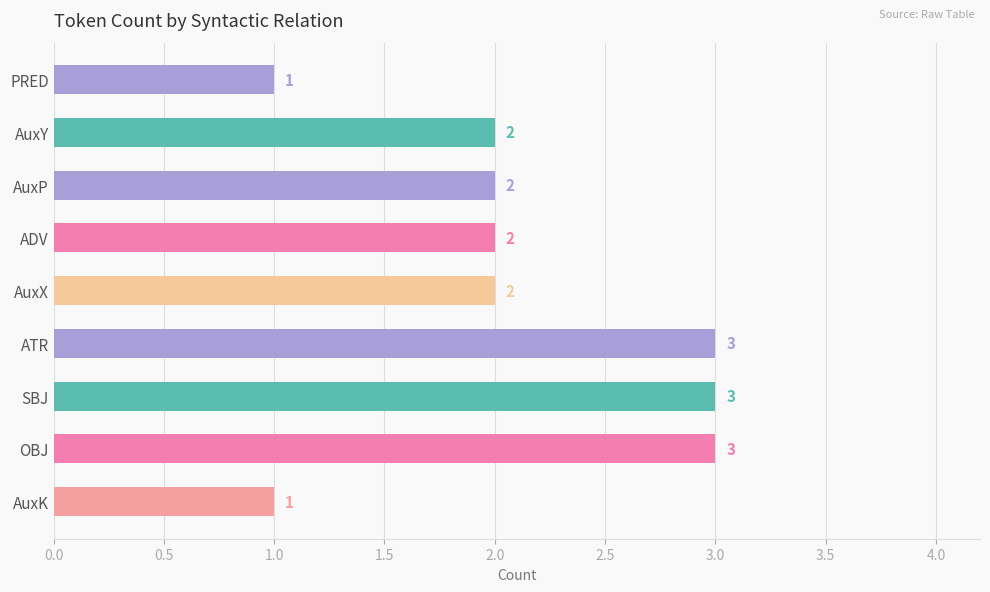

Approximately how many times larger is the value at SBJ compared to PRED?

3.0